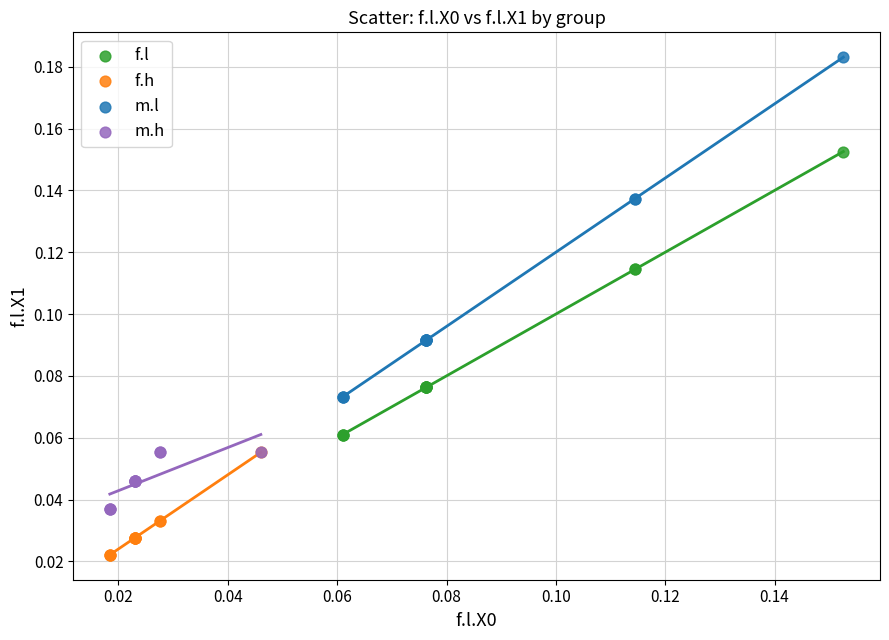

Which series reaches the maximum Y coordinate?

m.l